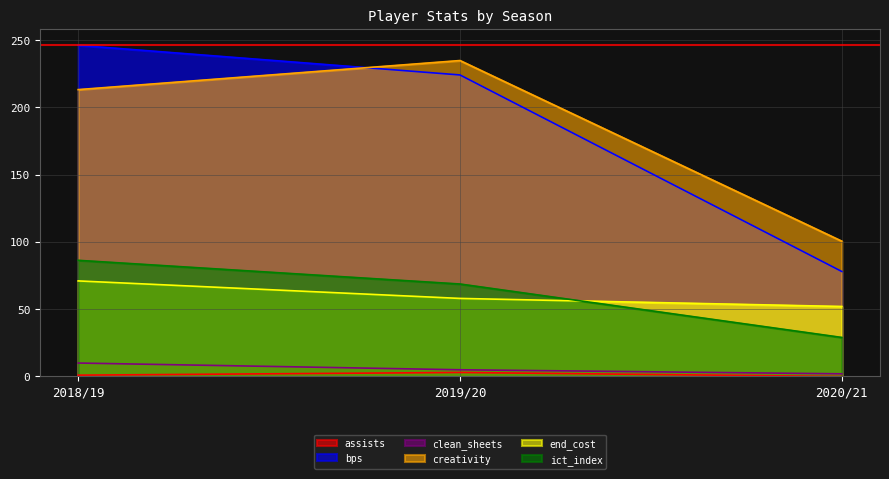

What is the lowest value of the creativity series?

100.5